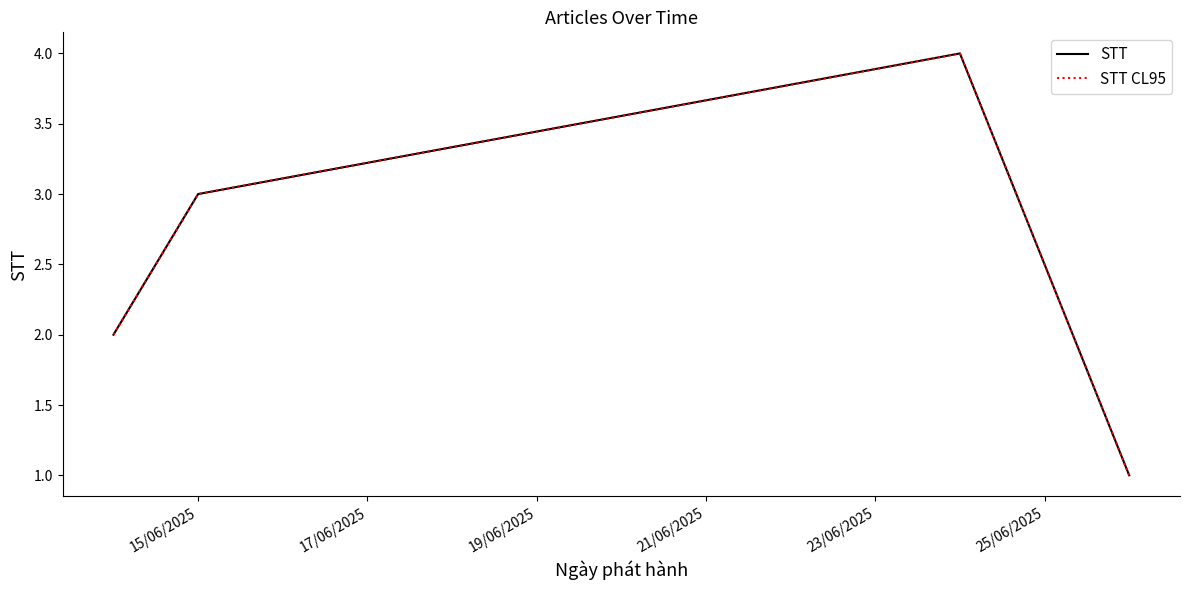

True or false: STT CL95 and STT intersect in this chart.

False